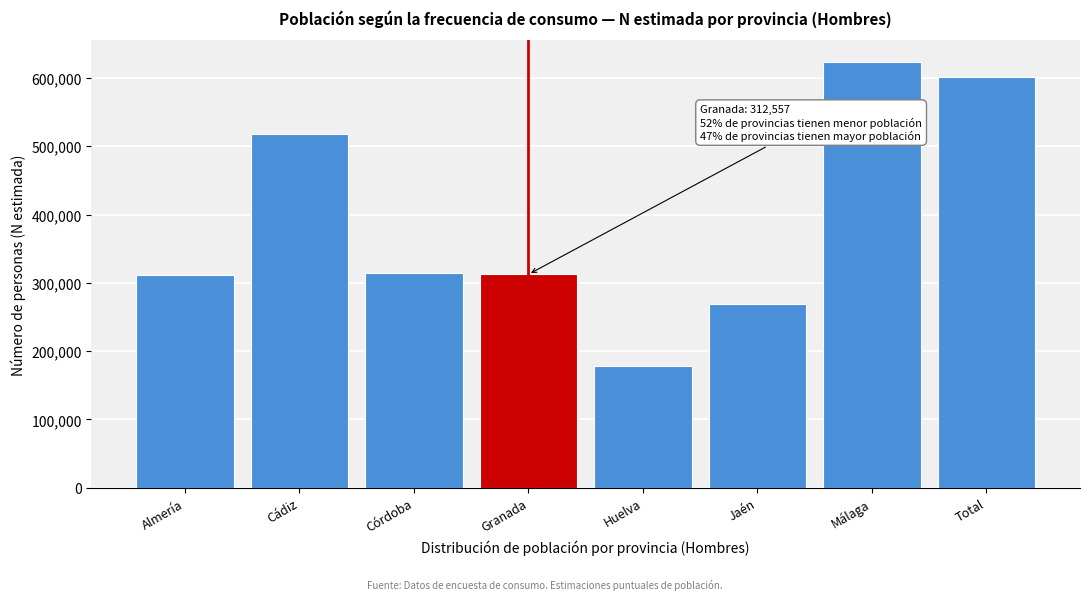

Which has a higher value, Jaén or Almería?

Almería